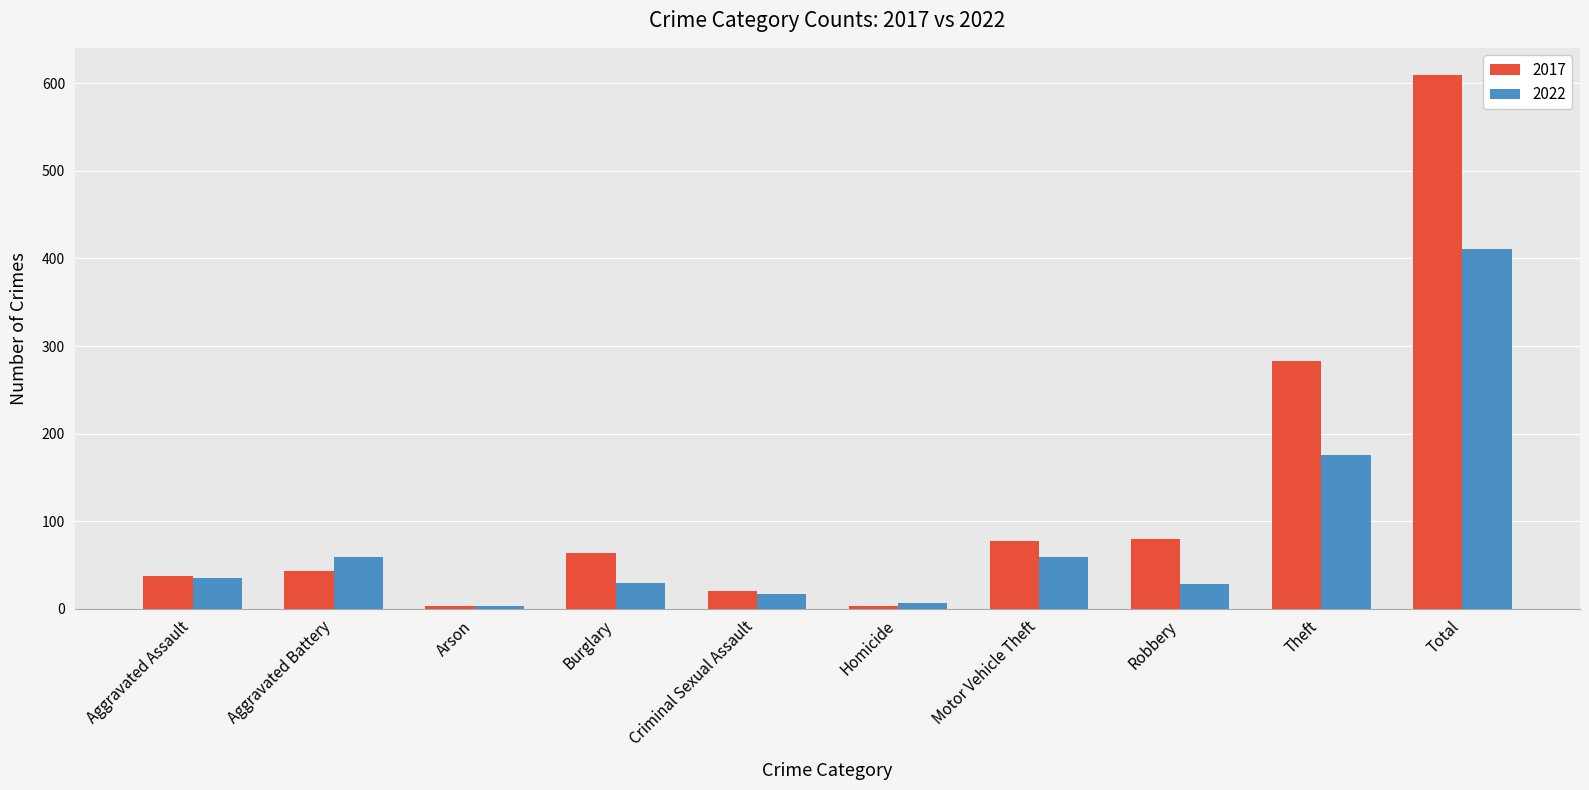

Which series has the widest spread of values?

2017